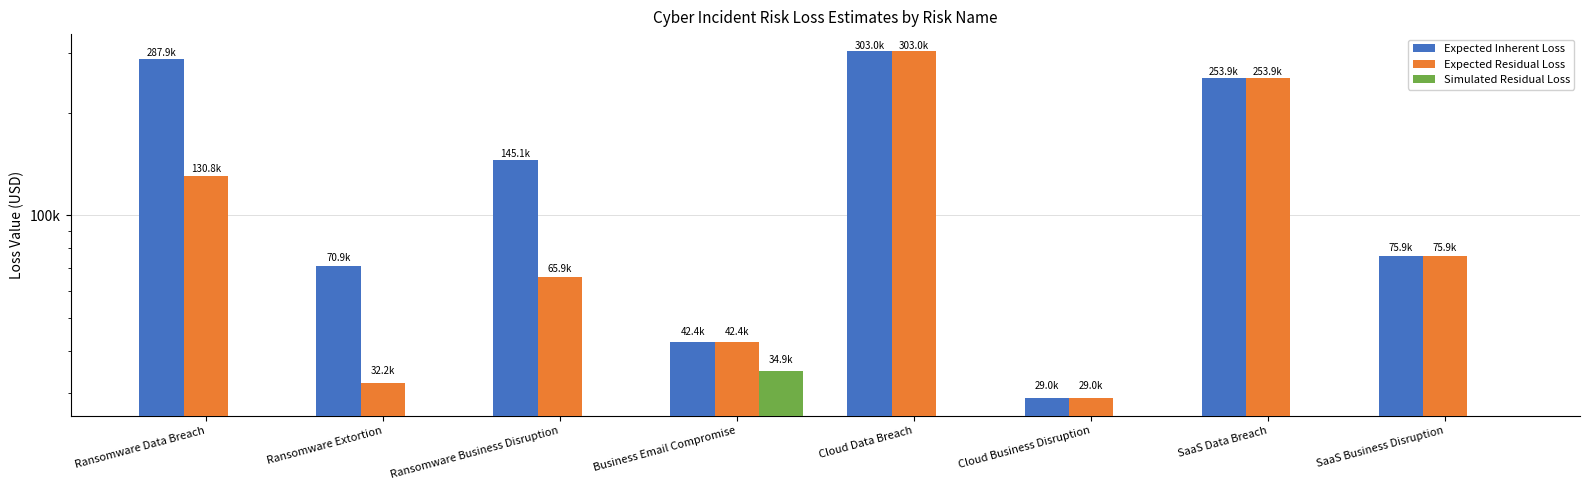

What is the total value across all series at Cloud Data Breach?

606001.7